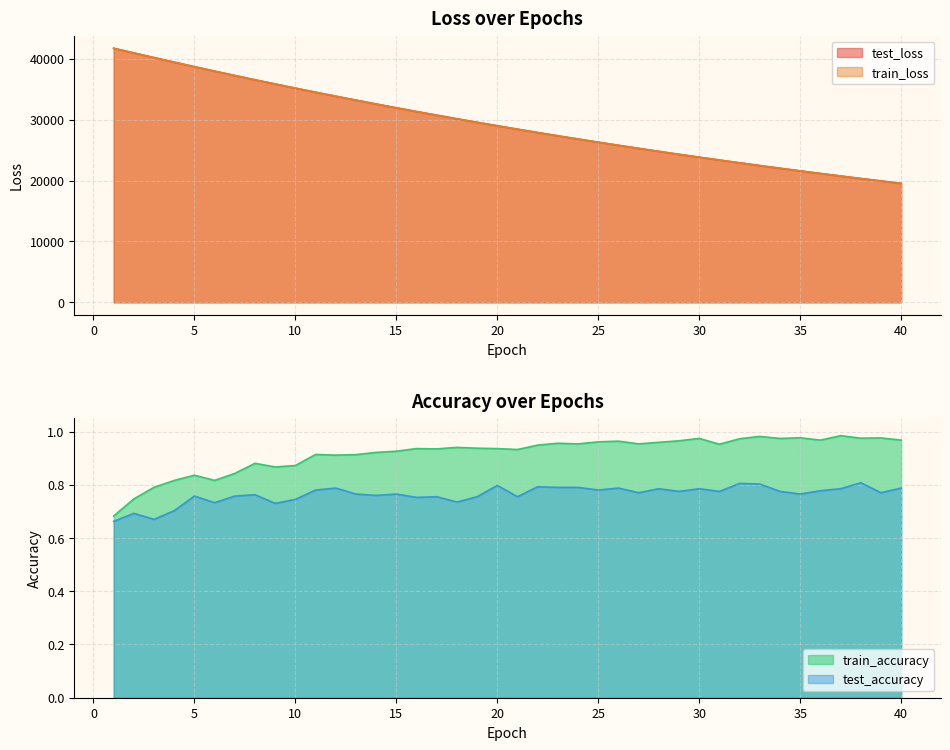

True or false: train_accuracy has a value of 0.8 at 7.

True